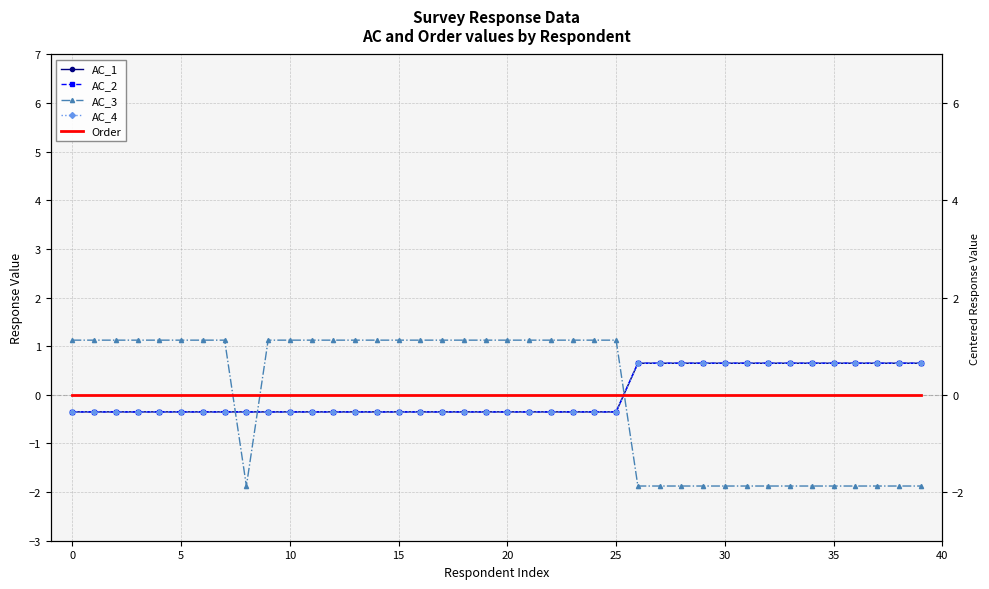

The AC_3 series shows 1.1 at 20. True or false?

True